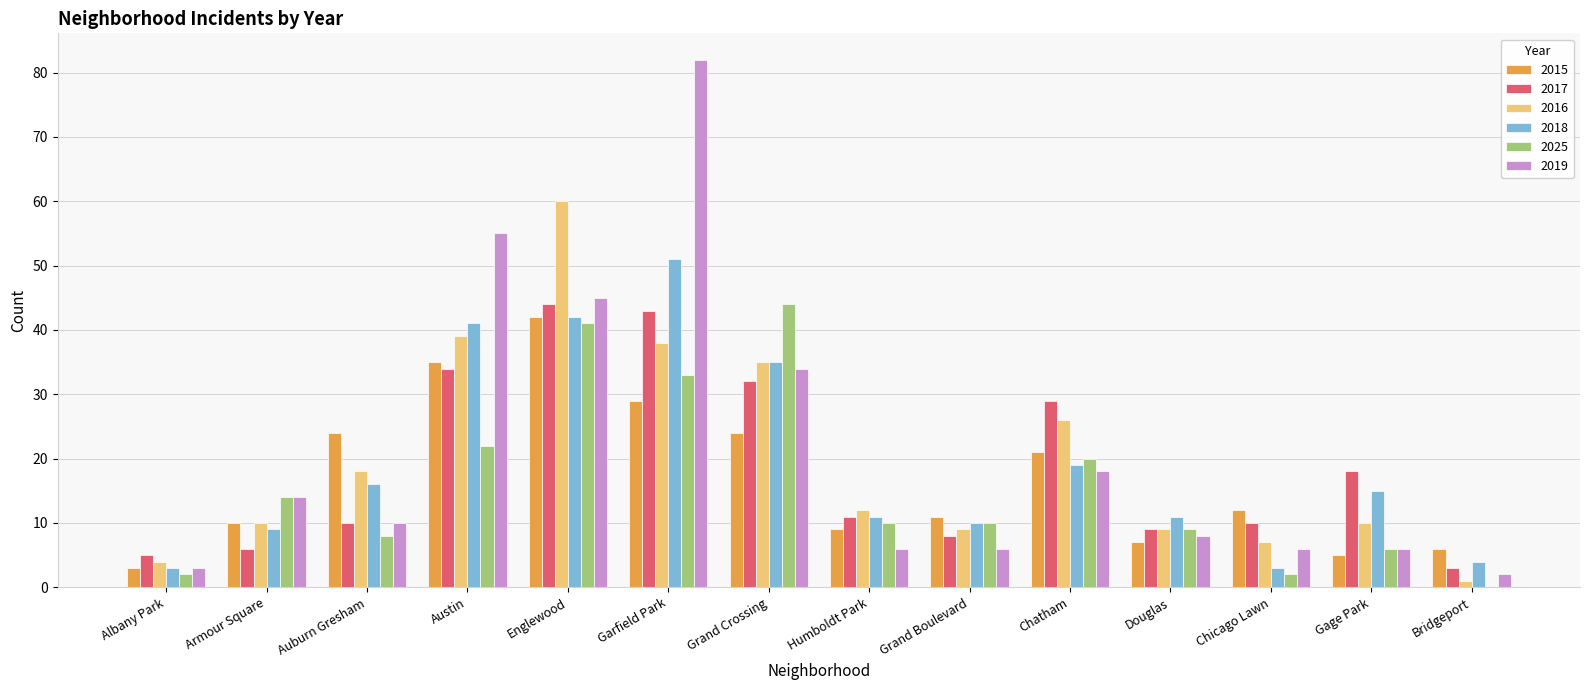

Is it true that 2025 equals 9 at Douglas?

True